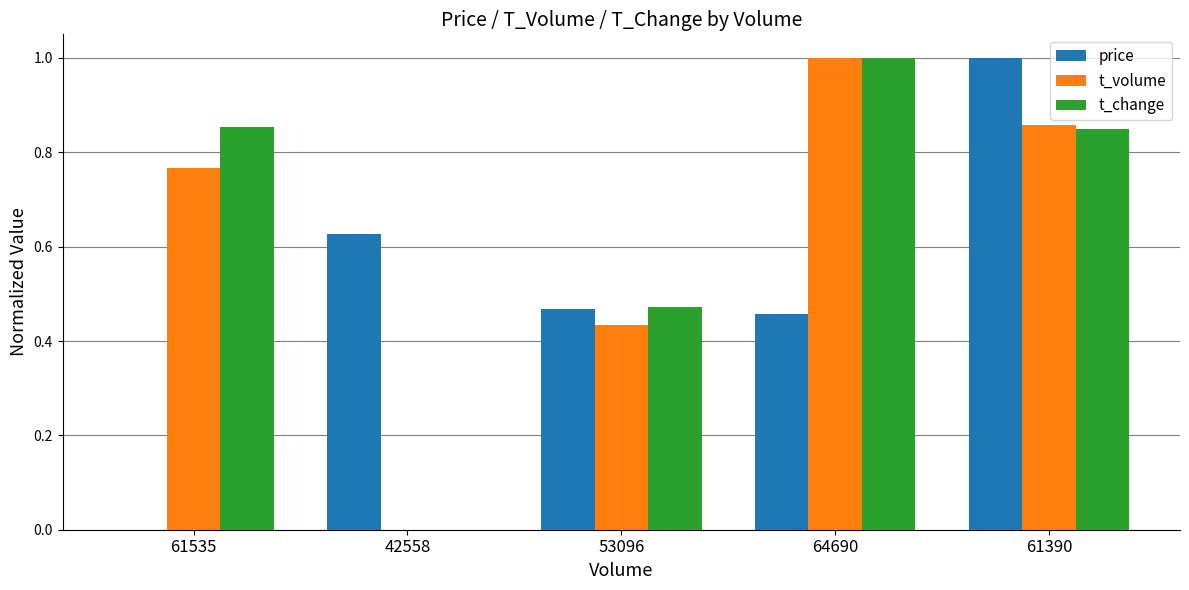

Is it true that price equals 0.3 at 61390?

False